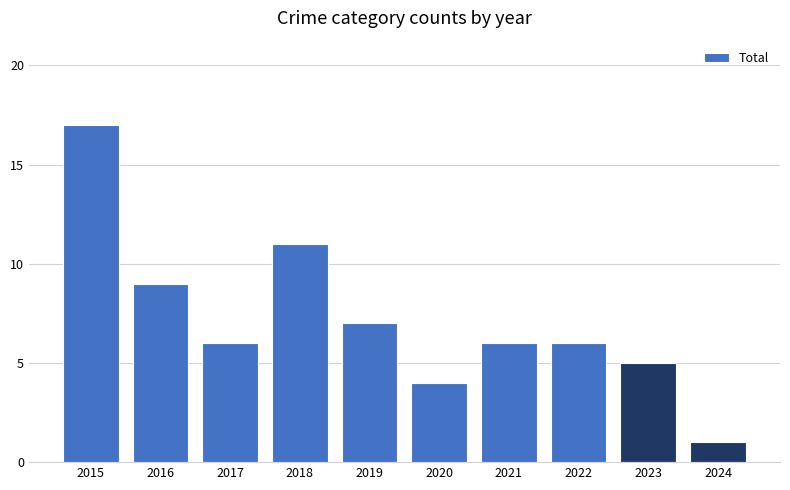

The chart shows a value of 11 at 2018. True or false?

True